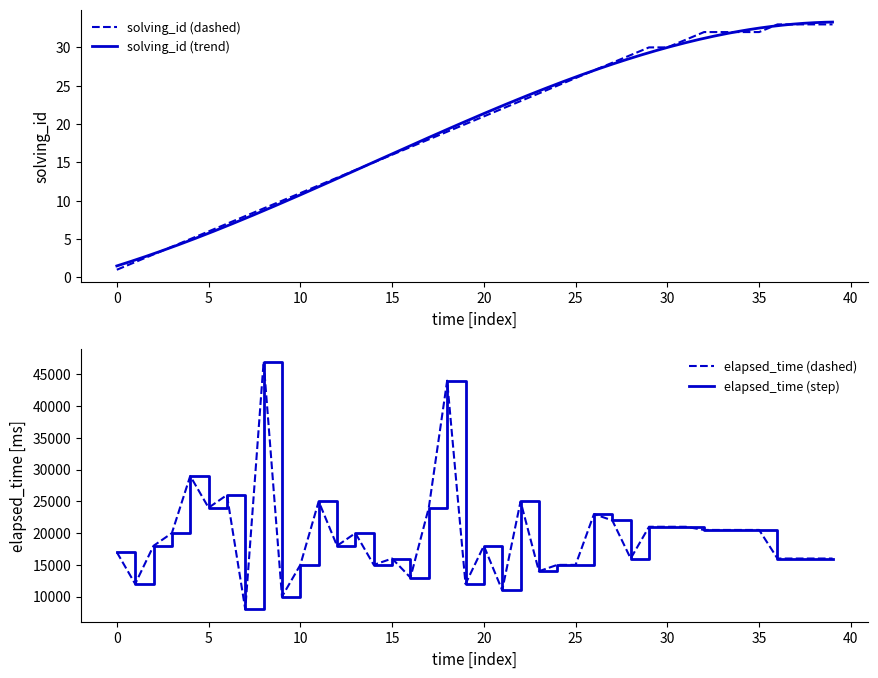

The elapsed_time series shows 20500 at 32. True or false?

True